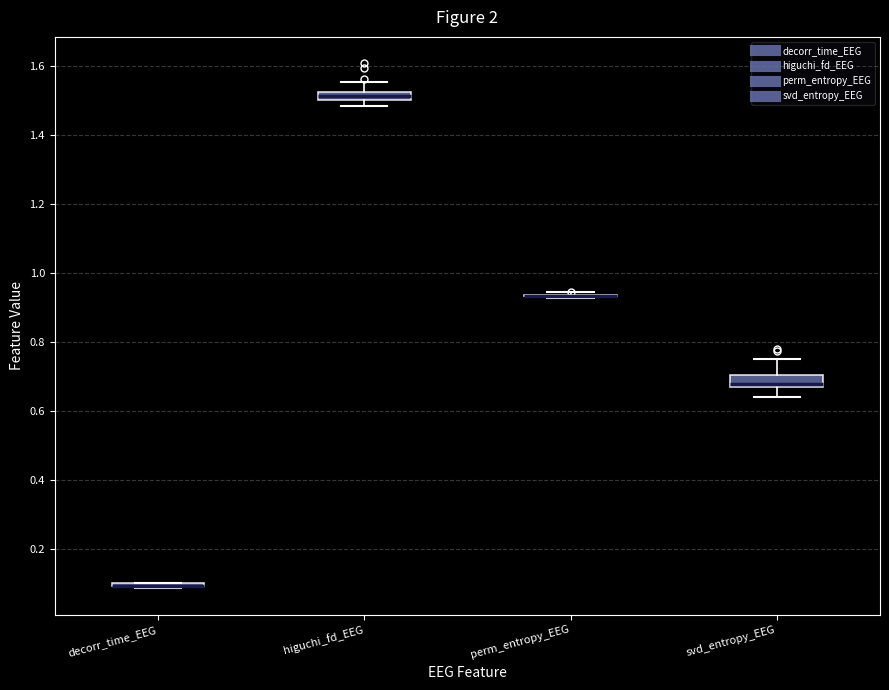

Where does the median line of the box for svd_entropy_EEG sit on the y-axis? The values are not printed on the chart, so give them approximately, as read against the axis.

0.68